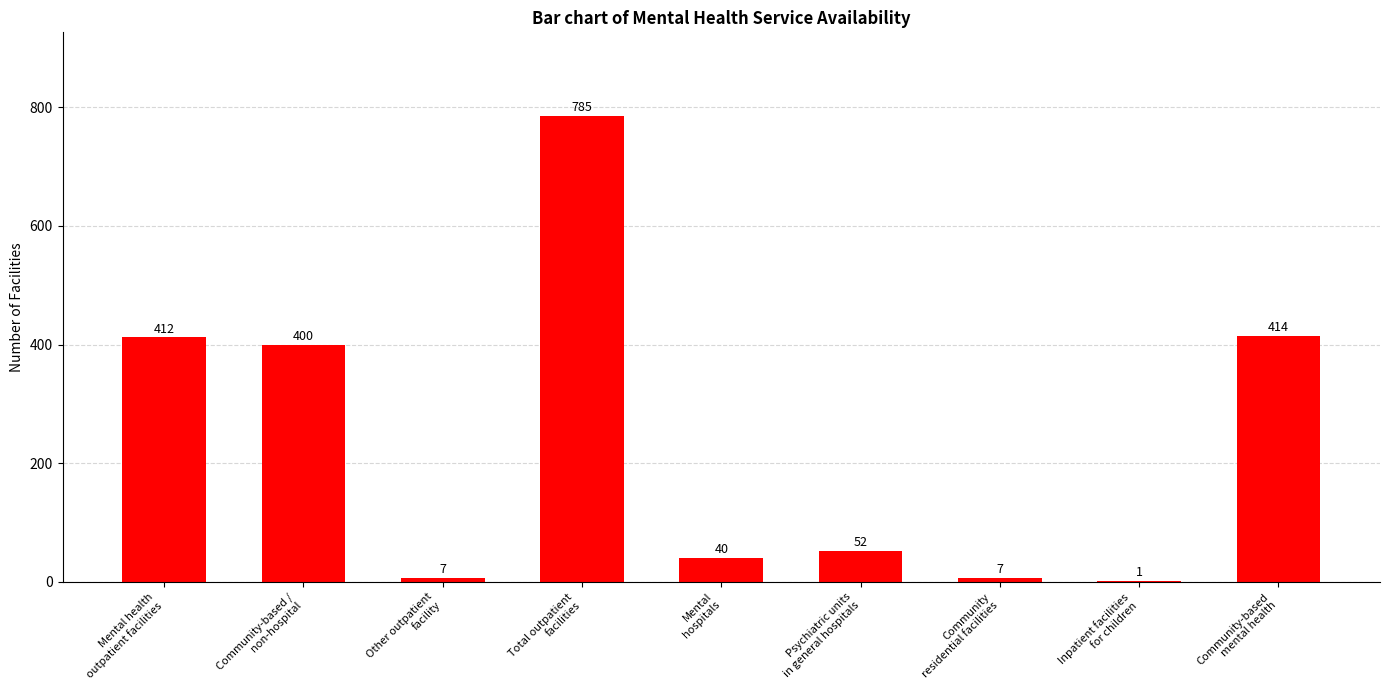

What is the sum of all values?

2118